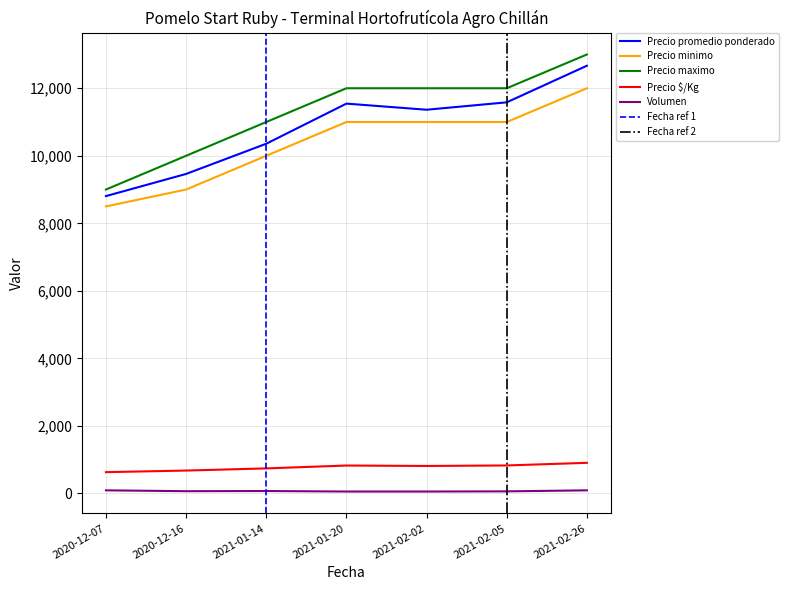

The Precio $/Kg series shows 825 at 2021-01-20. True or false?

True